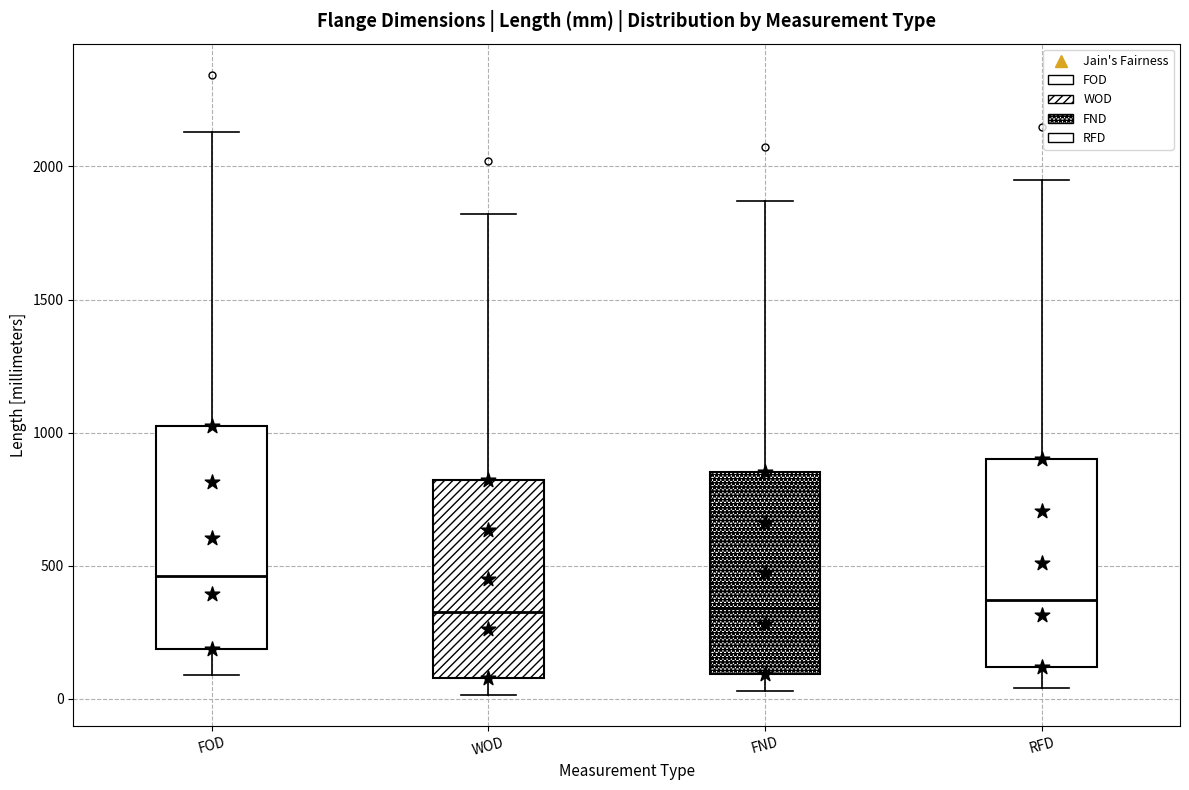

Comparing the boxes themselves (not the whiskers), which one is the tallest?

FOD